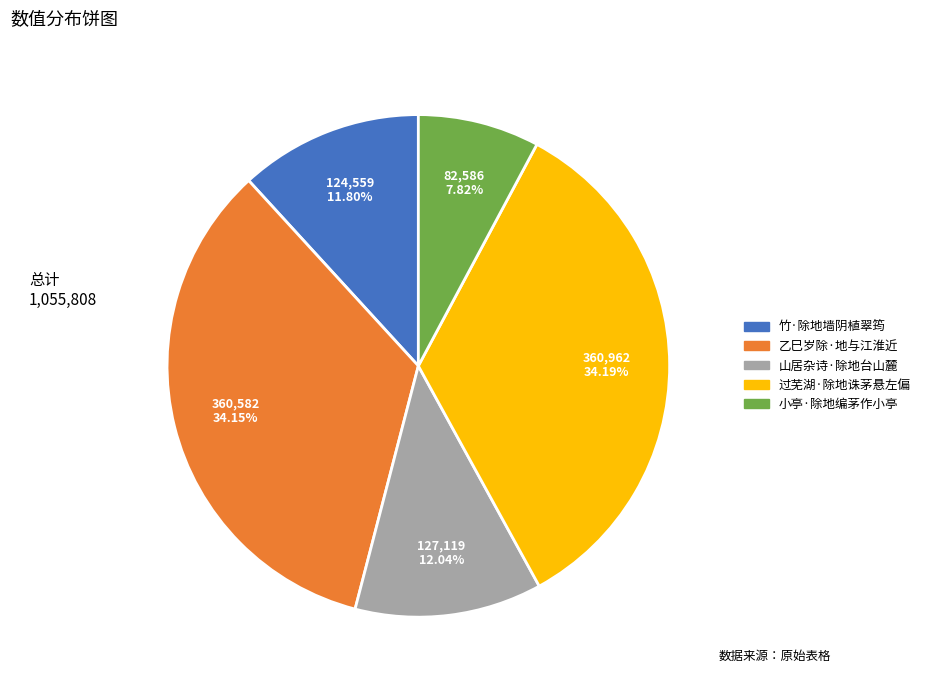

Between 乙巳岁除·地与江淮近 and 山居杂诗·除地台山麓, which is larger?

乙巳岁除·地与江淮近